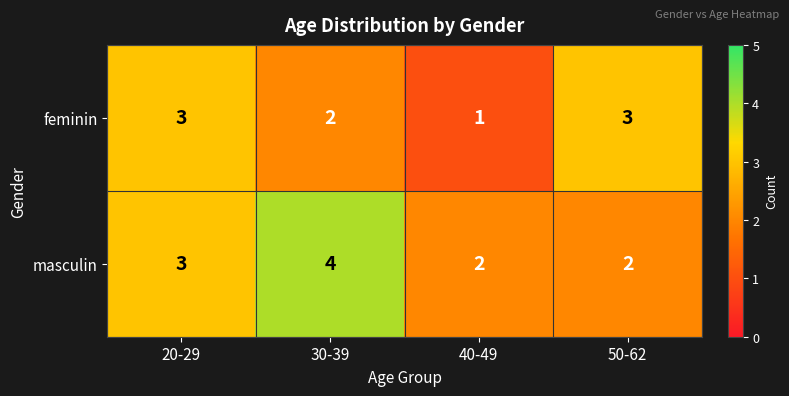

Reading left to right, list all the values displayed in this chart.

feminin: 20-29=3	30-39=2	40-49=1	50-62=3
masculin: 20-29=3	30-39=4	40-49=2	50-62=2